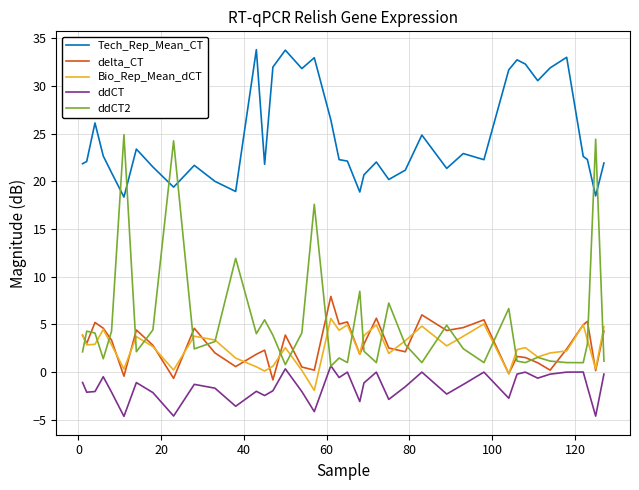

What is the difference between the maximum and minimum values in the Tech_Rep_Mean_CT series?

15.4